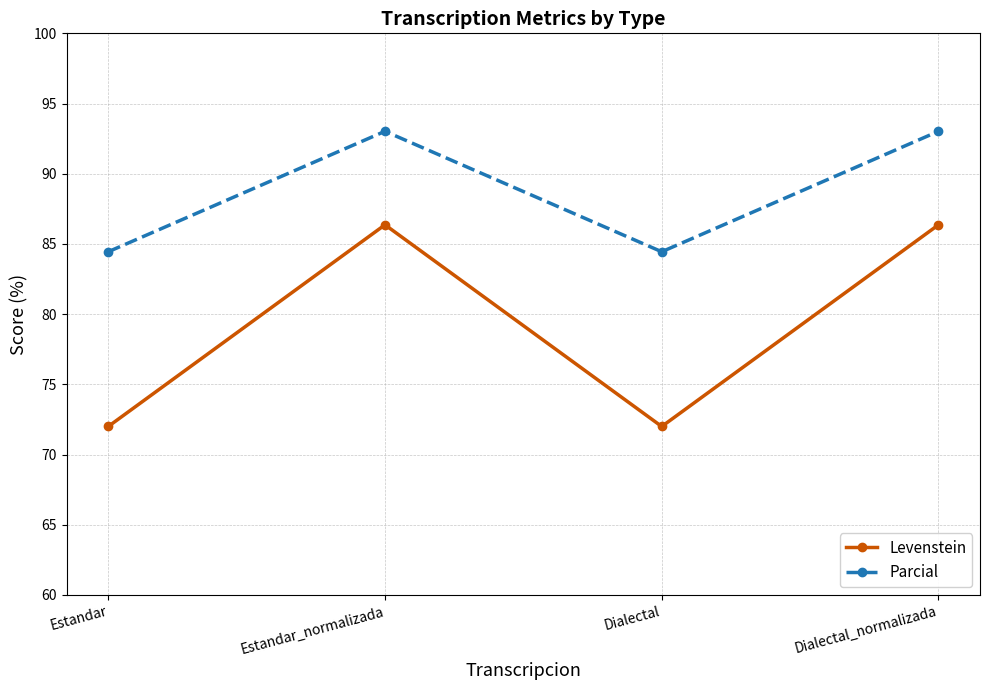

Rank the series at Dialectal_normalizada from lowest to highest value.

Levenstein, Parcial